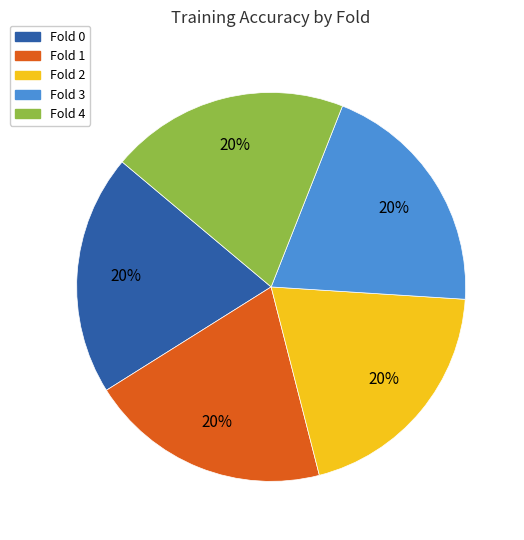

Is it true that Fold 2 is 20% of the pie?

True